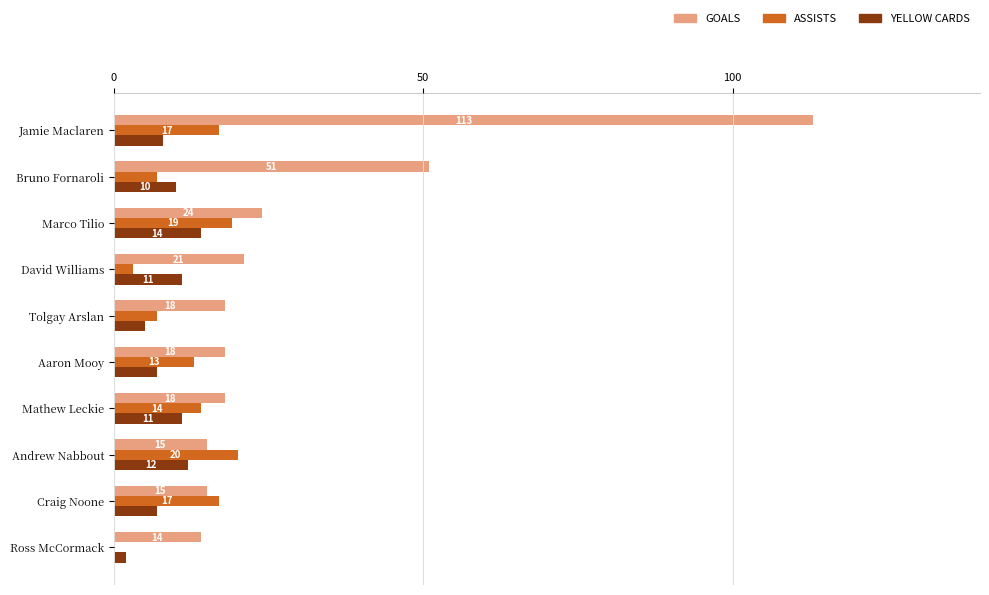

Which label corresponds to the largest value in the chart?

Jamie Maclaren